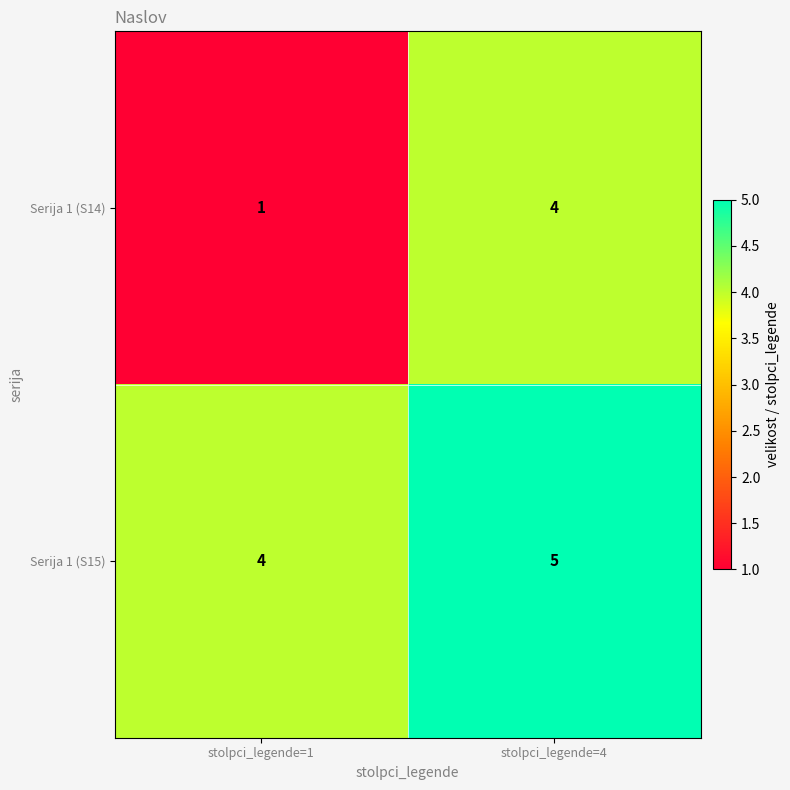

List the series in order of their overall mean, highest first.

Serija 1 (S15), Serija 1 (S14)